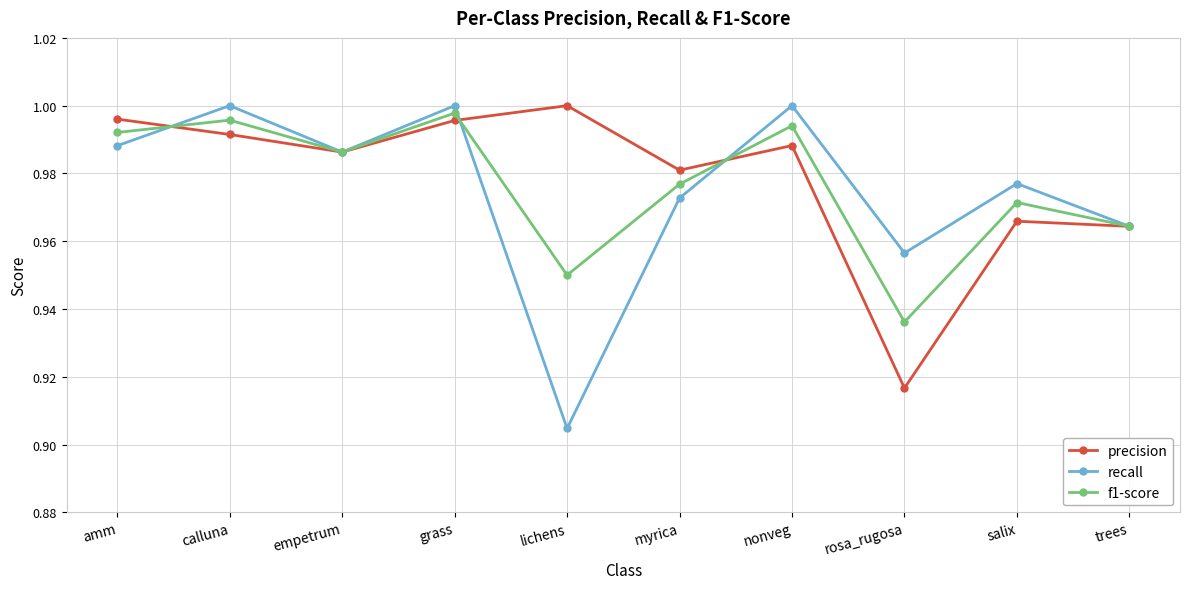

What is the spread (max minus min) of values at lichens?

0.1